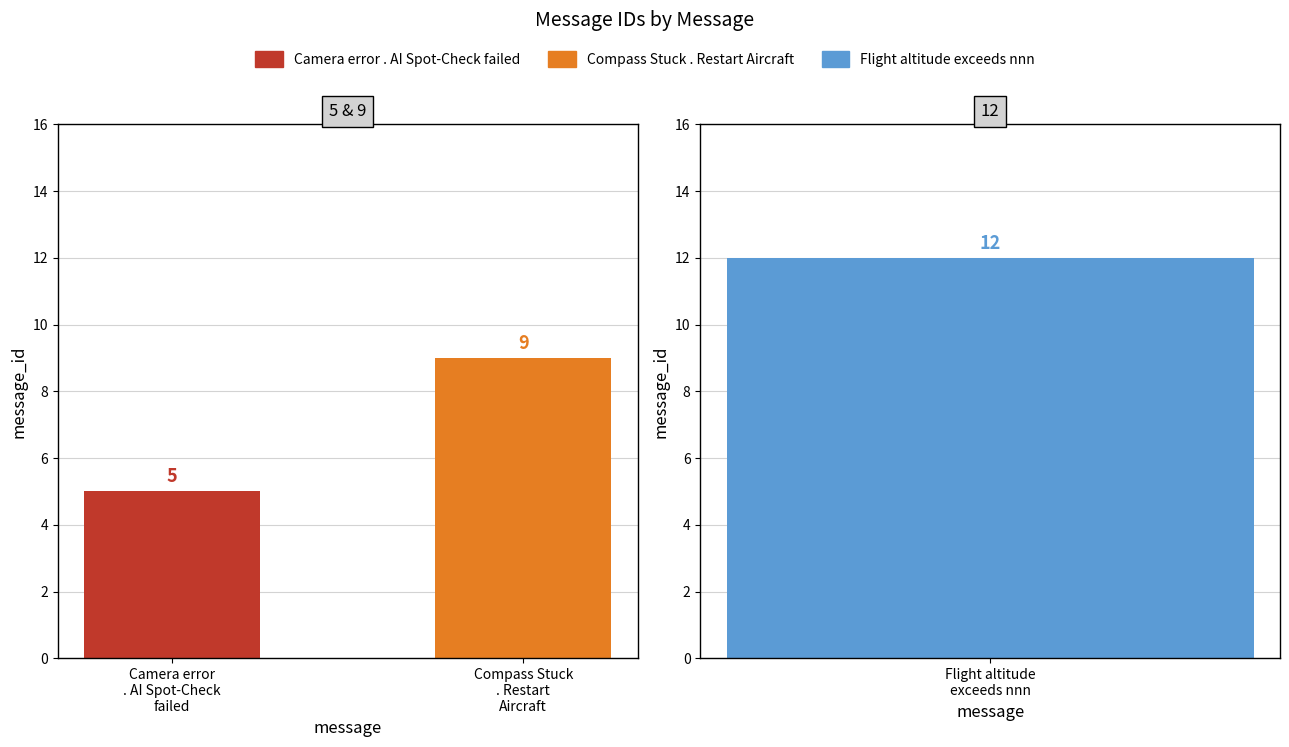

Rank the categories by value from highest to lowest.

Flight altitude exceeds nnn, Compass Stuck . Restart Aircraft, Camera error . AI Spot-Check failed